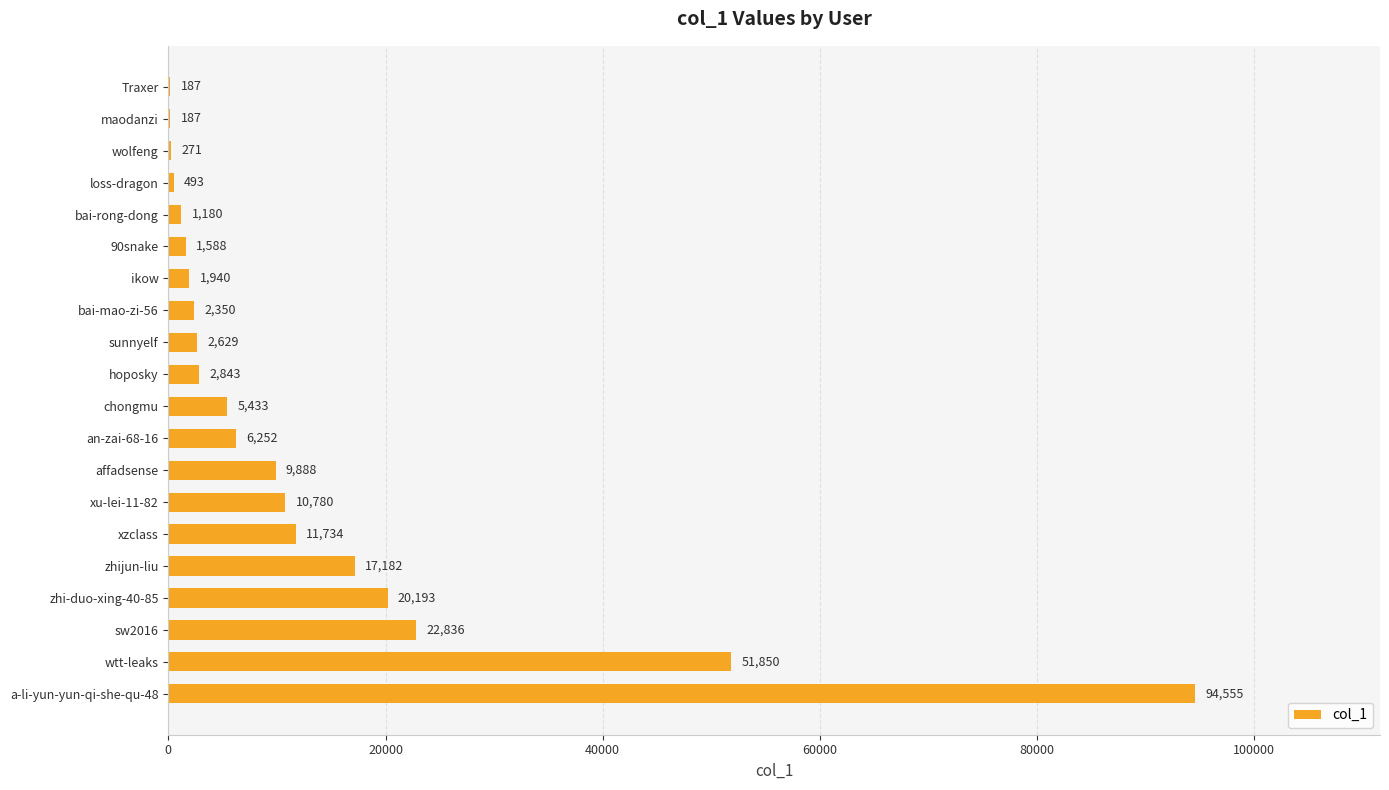

What is the change in value from sw2016 to xzclass?

-11102